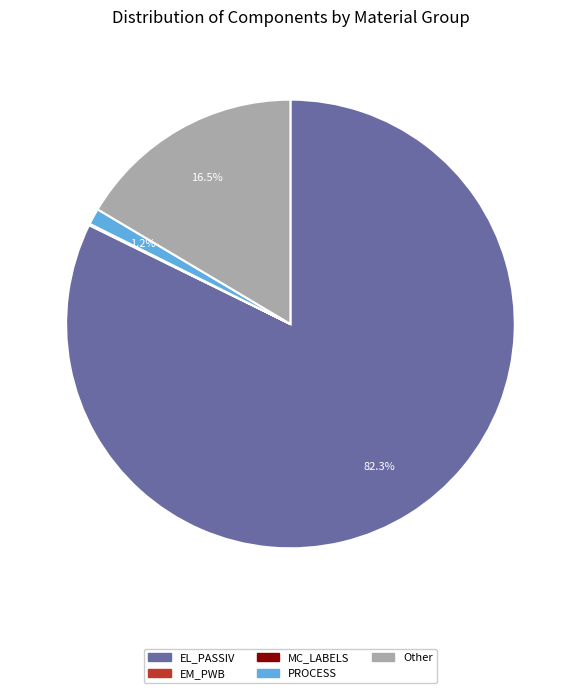

What portion of the pie excludes Other?

83.5%